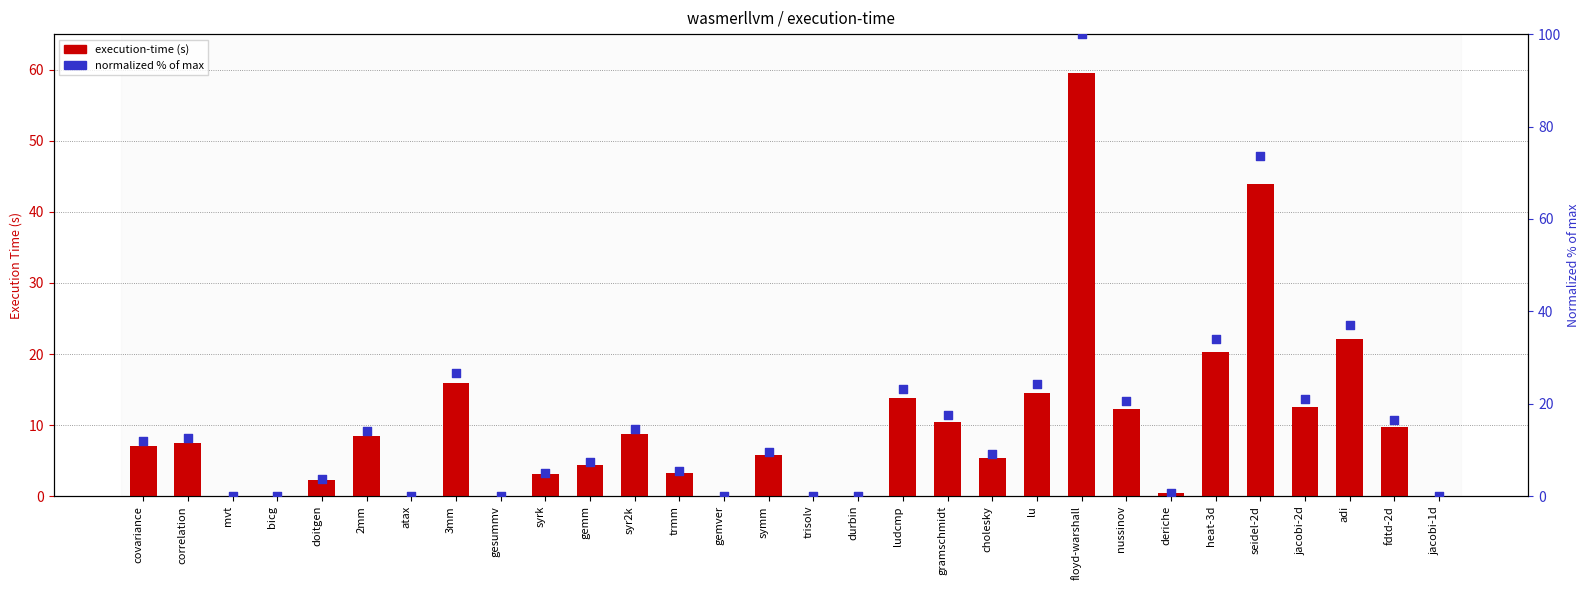

Which series has the largest total across all categories?

normalized % of max